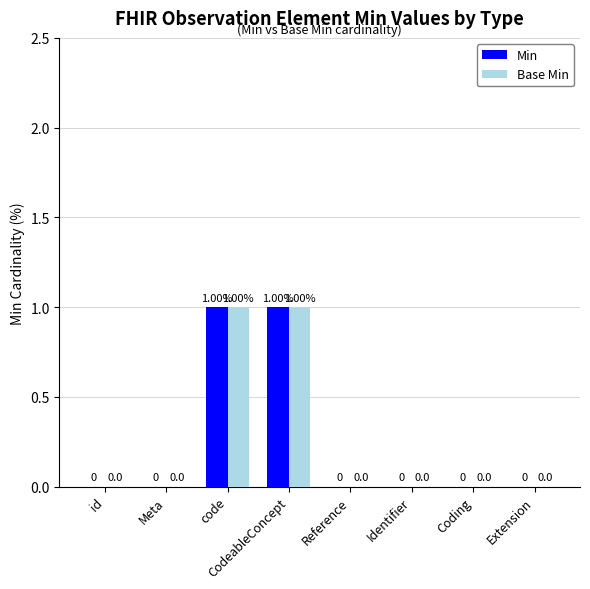

Reading left to right, extract all data points from this chart.

Min: 0	0	1	1	0	0	0	0
Base Min: 0	0	1	1	0	0	0	0